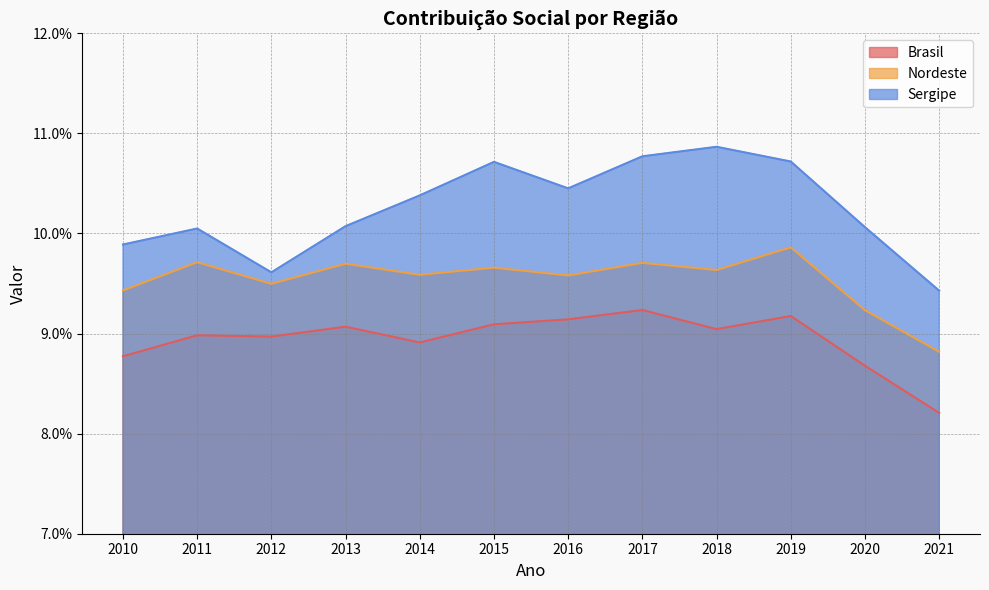

At which category is the sum across all series the highest?

2019